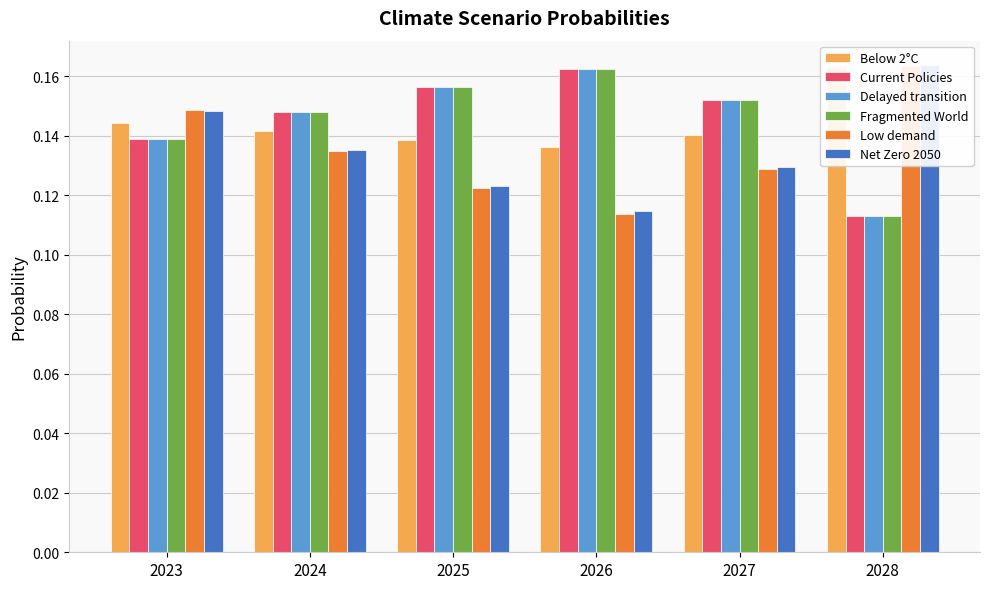

The value of Below 2°C at 2027 is 0.2. True or false?

False